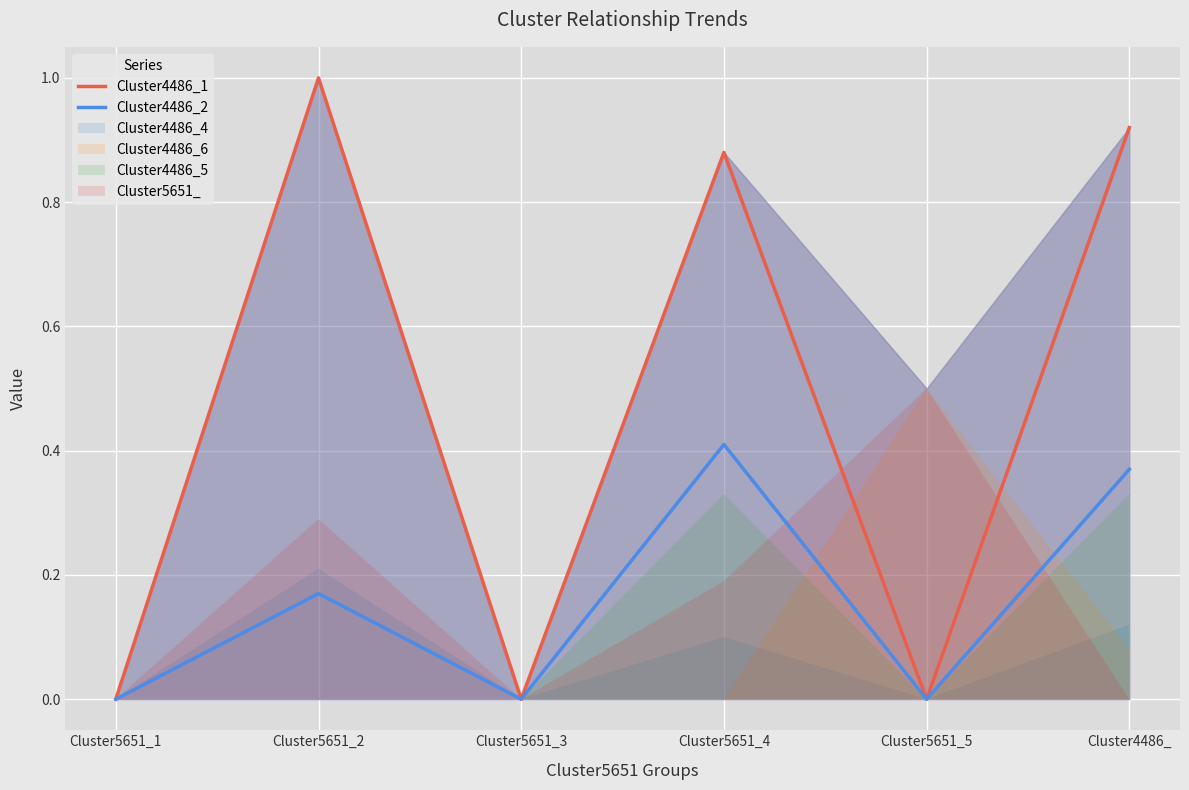

Is it true that Cluster4486_2 equals 0.0 at Cluster5651_3?

True